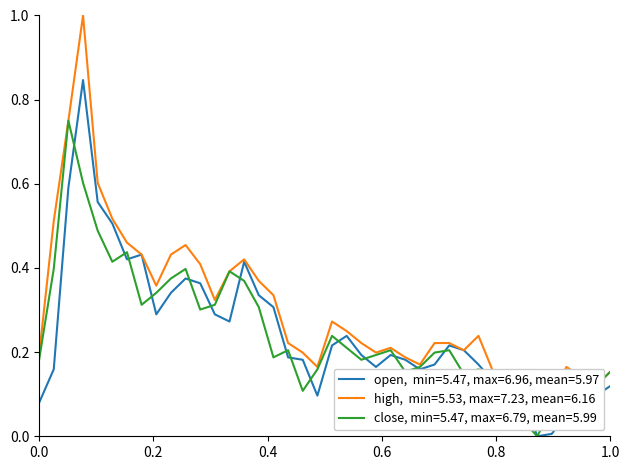

True or false: open and high cross at least once.

False